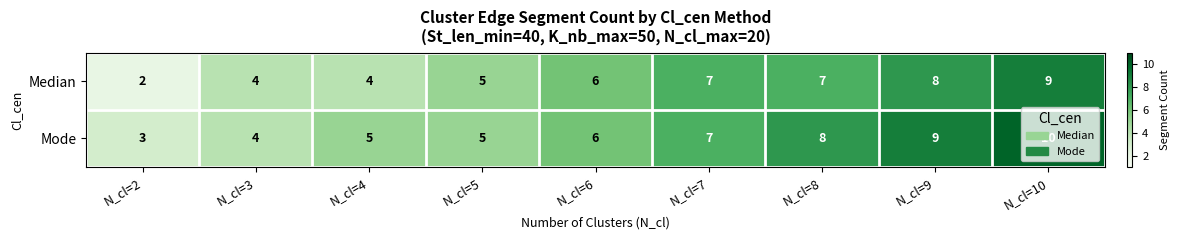

Which category has the highest value across all series?

N_cl=10